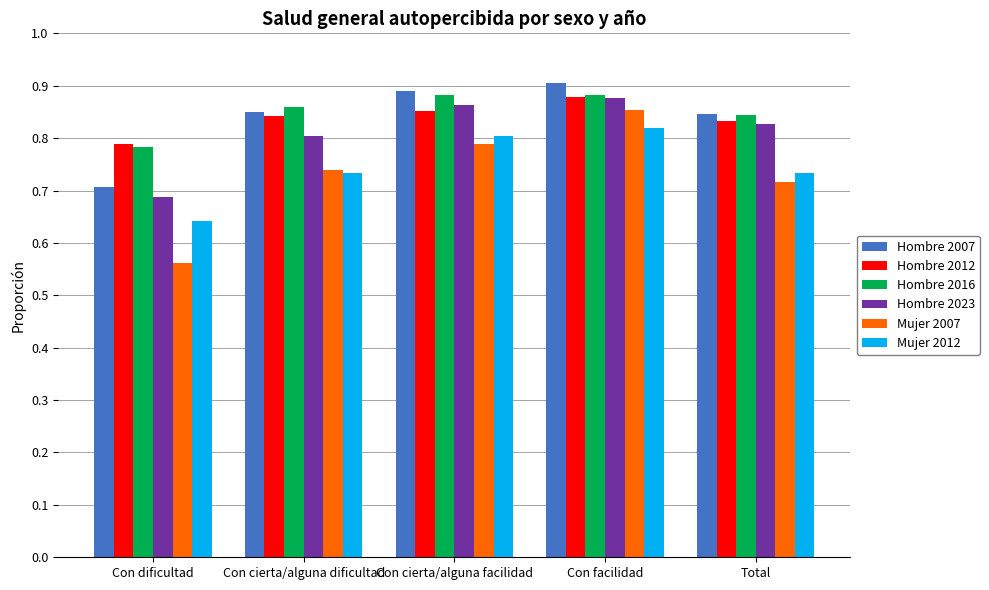

Where is Mujer 2007 nearest to the value 0?

Con dificultad